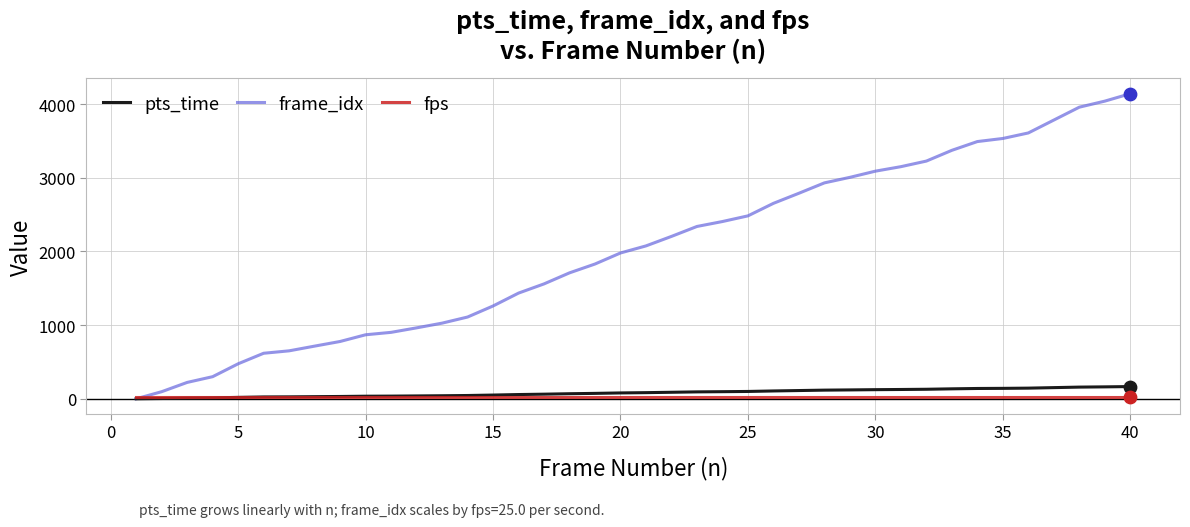

What are all the series names shown in the legend?

pts_time, frame_idx, fps